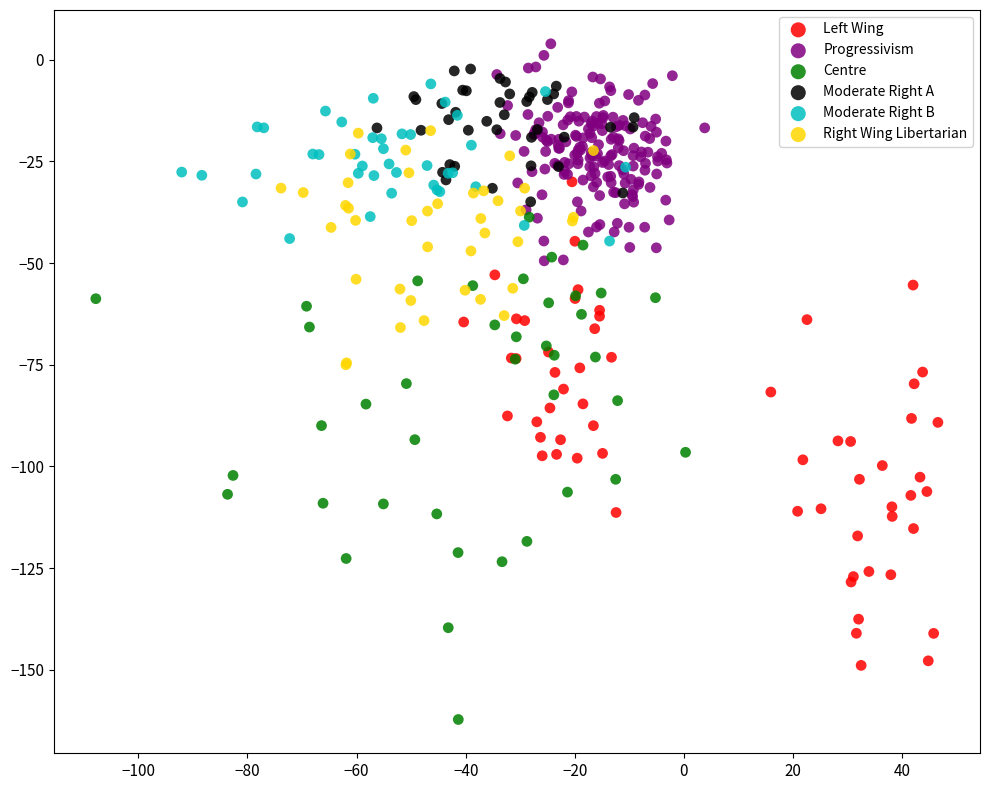

Which series reaches the minimum Y coordinate?

Centre